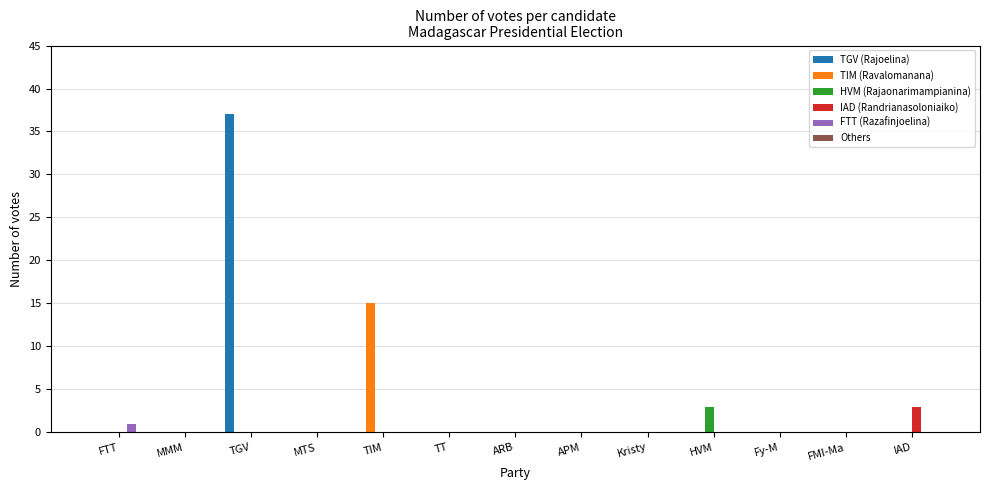

Which series has the largest total across all categories?

TGV (Rajoelina)